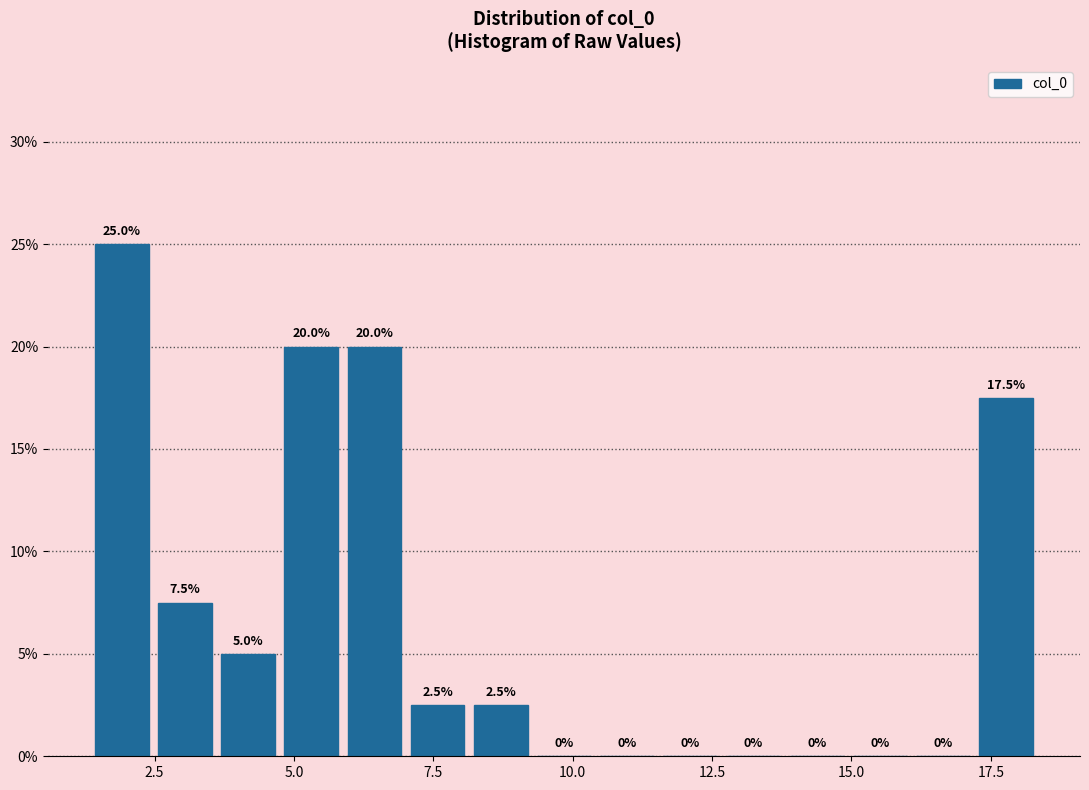

Around what value on the x-axis is the tallest bar? Give the approximate position of its centre, as read against the axis.

2.0